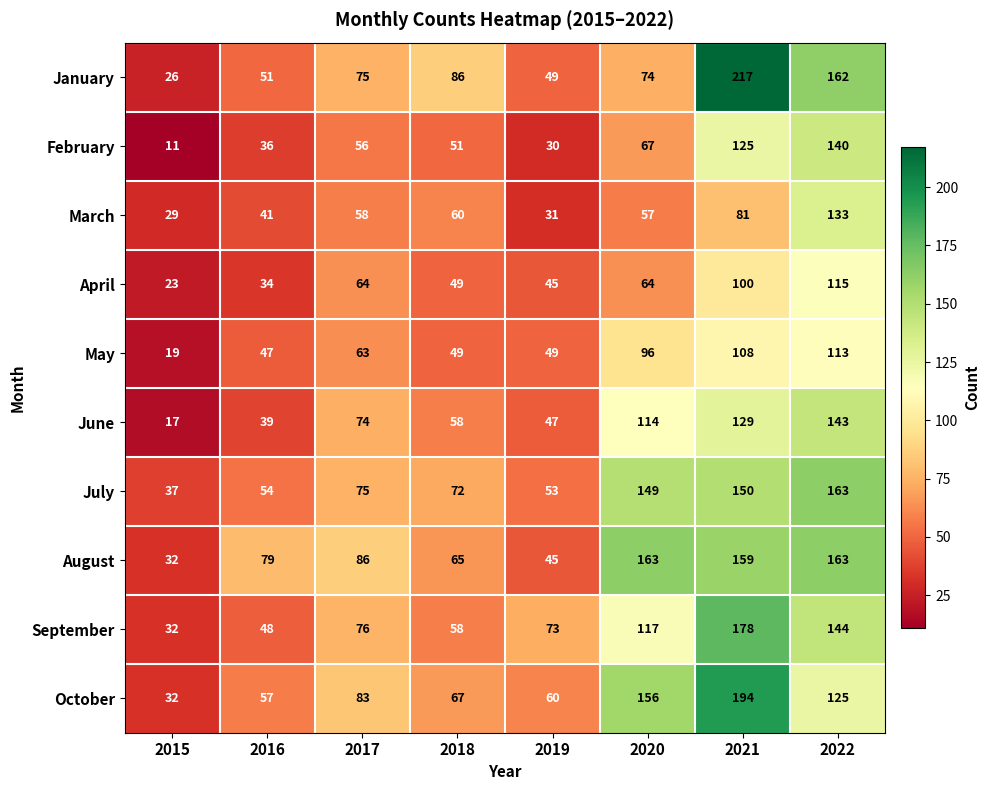

Read the February value at 2016, to the nearest 50.

50